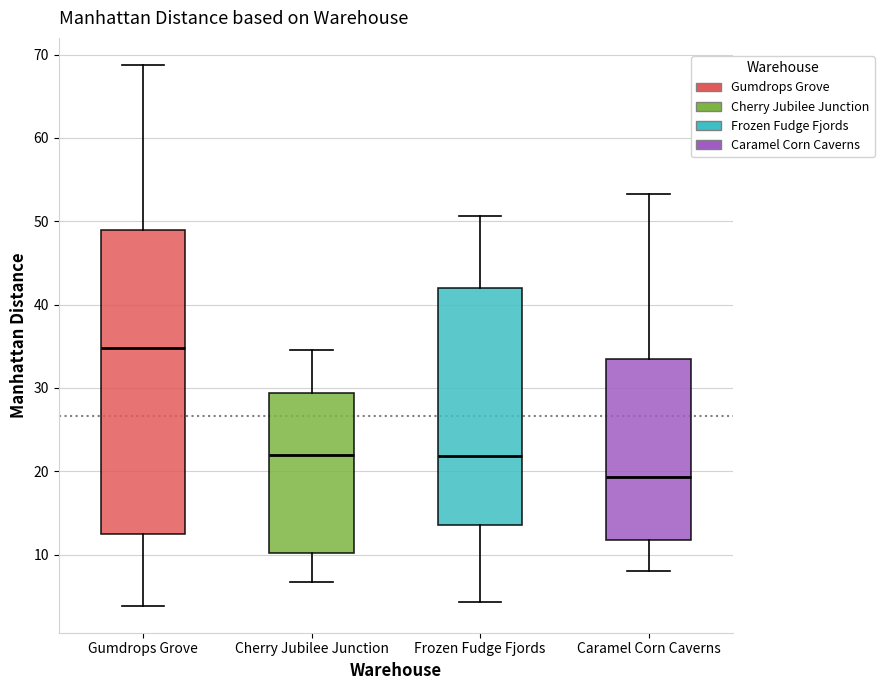

Reading left to right, read every box against the y-axis: the position of its median line, the range the box covers, and the ends of its whiskers. The values are not printed on the chart, so give them approximately, as read against the axis.

Gumdrops Grove: median 35, box 12 to 49, whiskers 4 to 69
Cherry Jubilee Junction: median 22, box 10 to 29, whiskers 7 to 35
Frozen Fudge Fjords: median 22, box 14 to 42, whiskers 4 to 51
Caramel Corn Caverns: median 19, box 12 to 33, whiskers 8 to 53